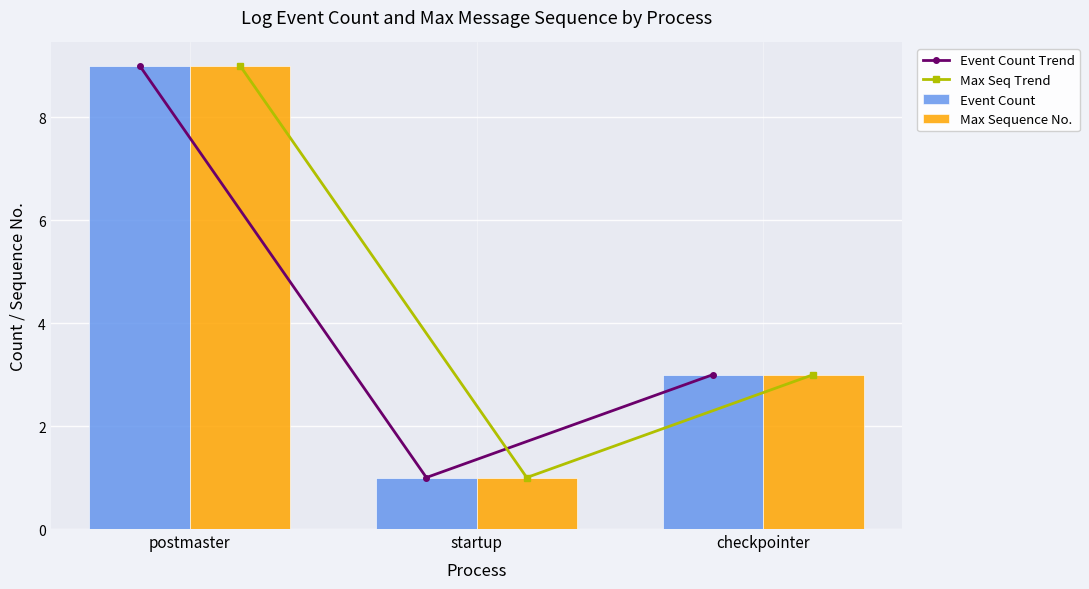

How many categories are shown in the chart?

3